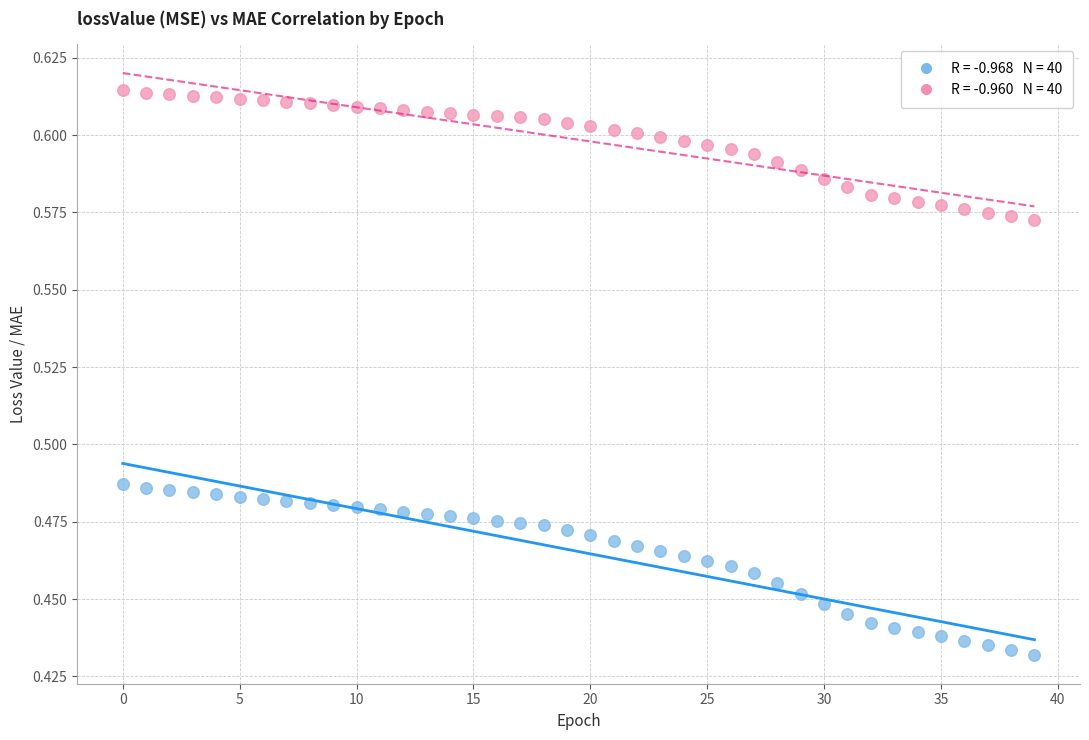

How many points are shown in the scatter plot?

80